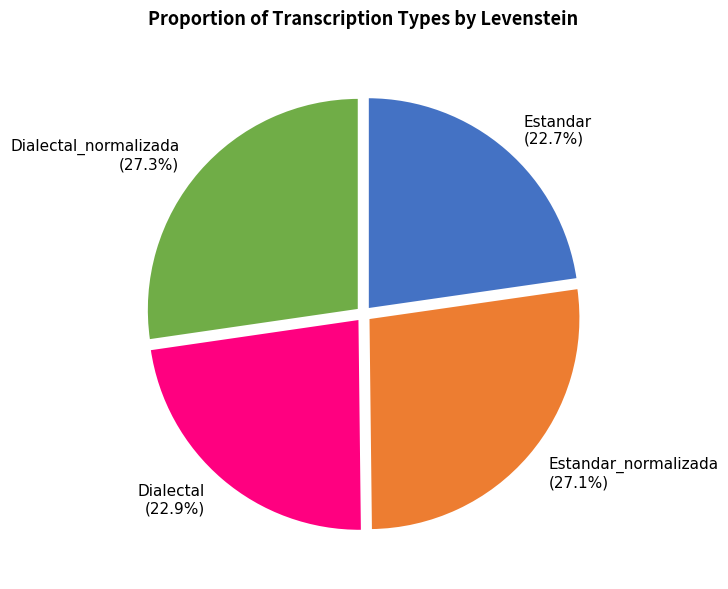

The Estandar_normalizada slice represents 27% of the pie. True or false?

True